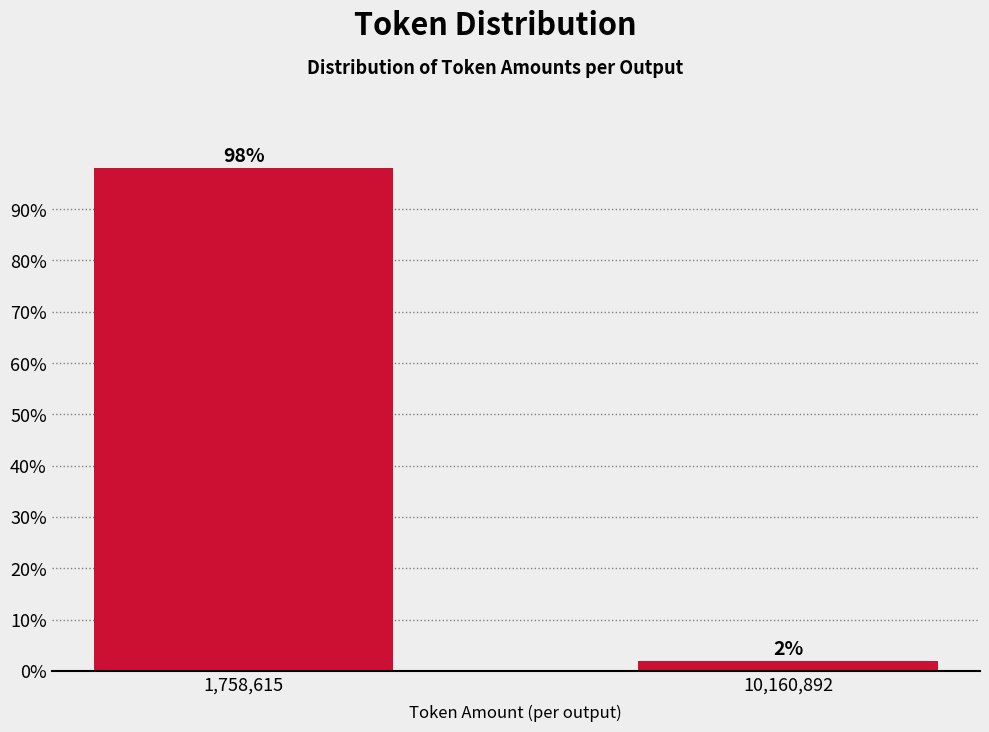

What is the average value?

50.0